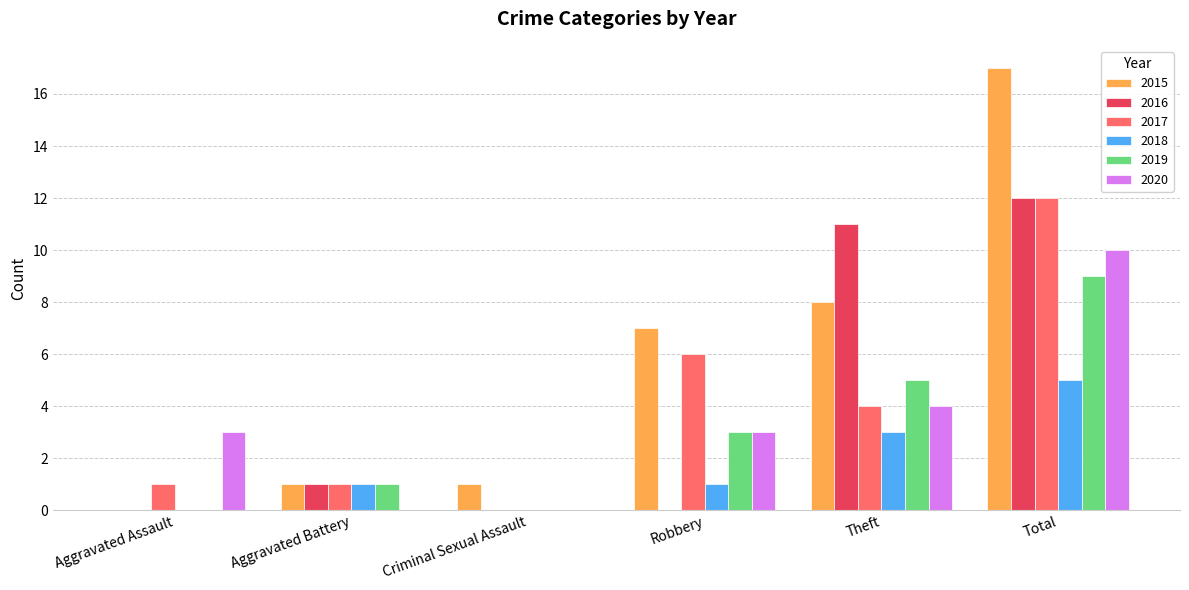

The 2020 series shows 4 at Aggravated Assault. True or false?

False